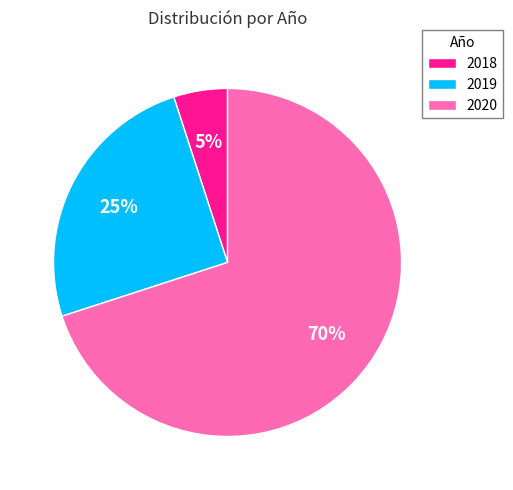

Which slice is the smallest?

2018